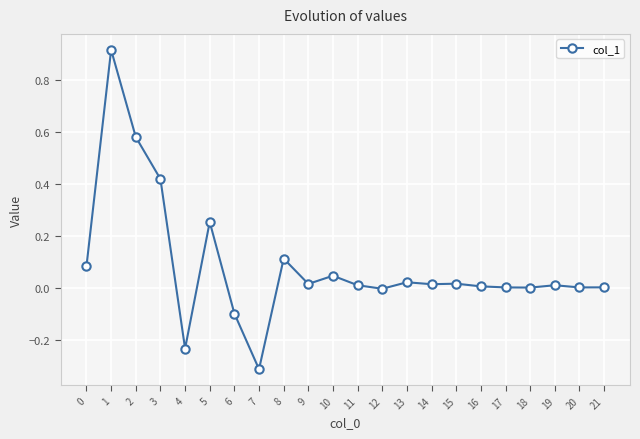

Is it true that the value at 16 is 0.0?

True